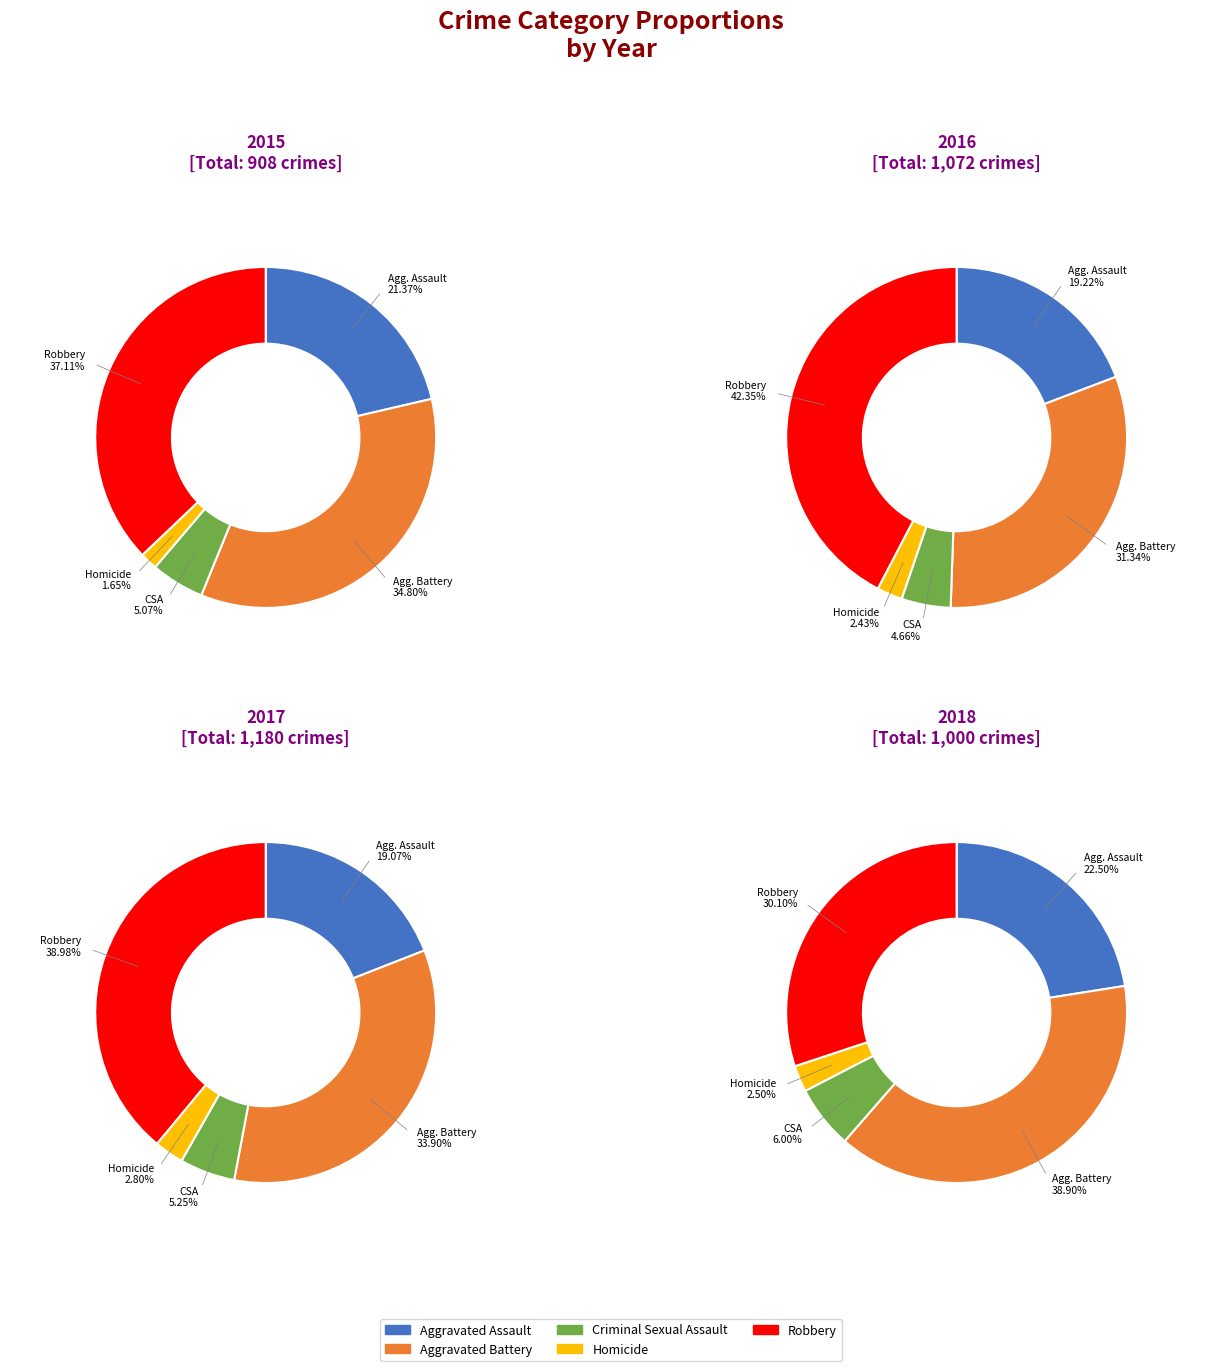

Does any single category account for the majority?

No